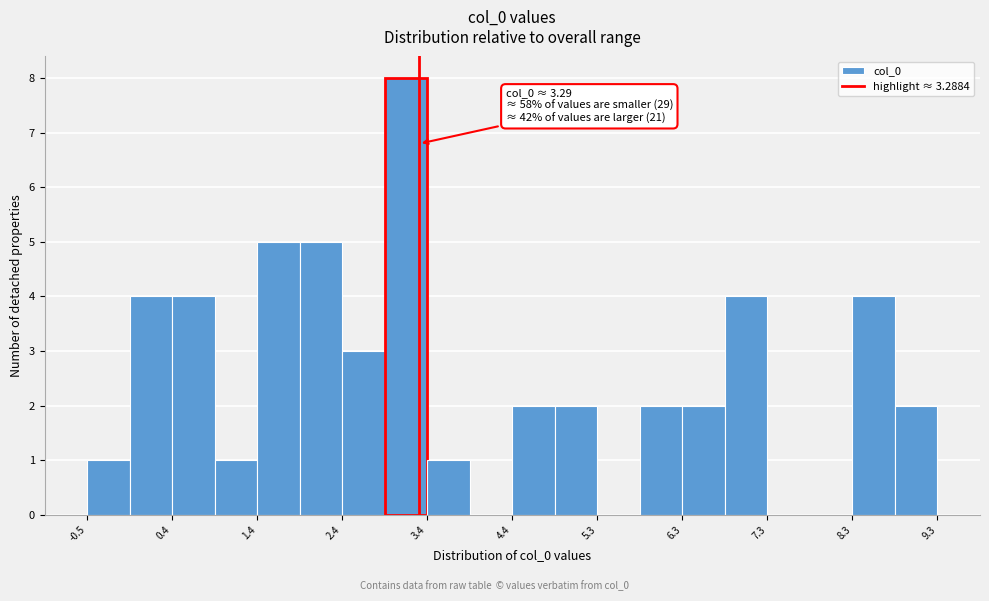

Which range on the x-axis has the tallest bar?

2.9 to 3.4